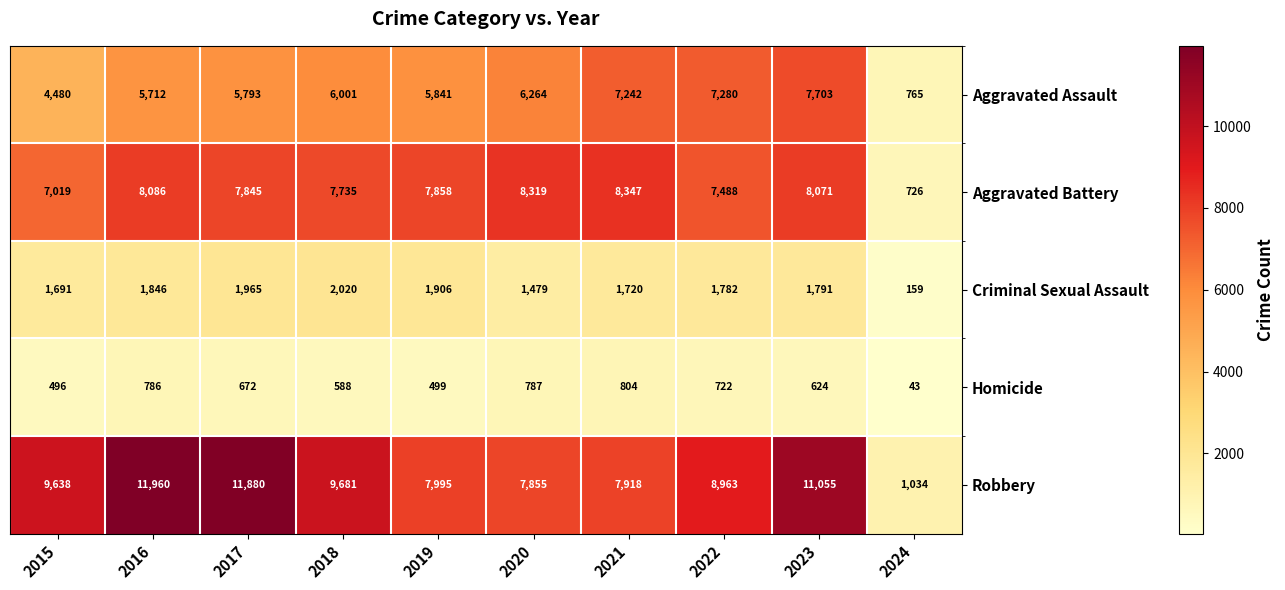

Which label corresponds to the largest value in the chart?

2016